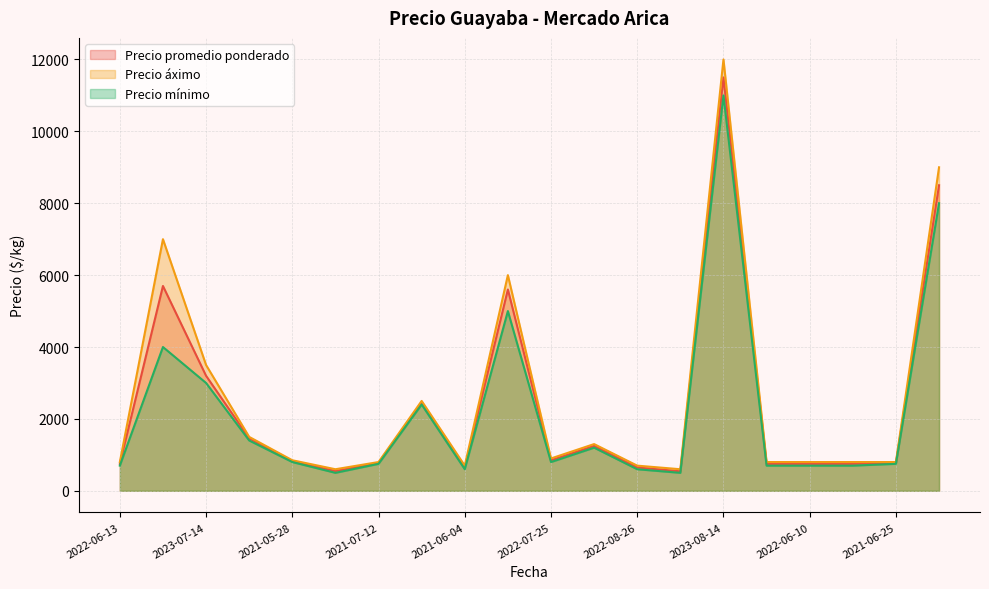

At which category does Precio promedio ponderado reach its first local peak?

2023-06-09